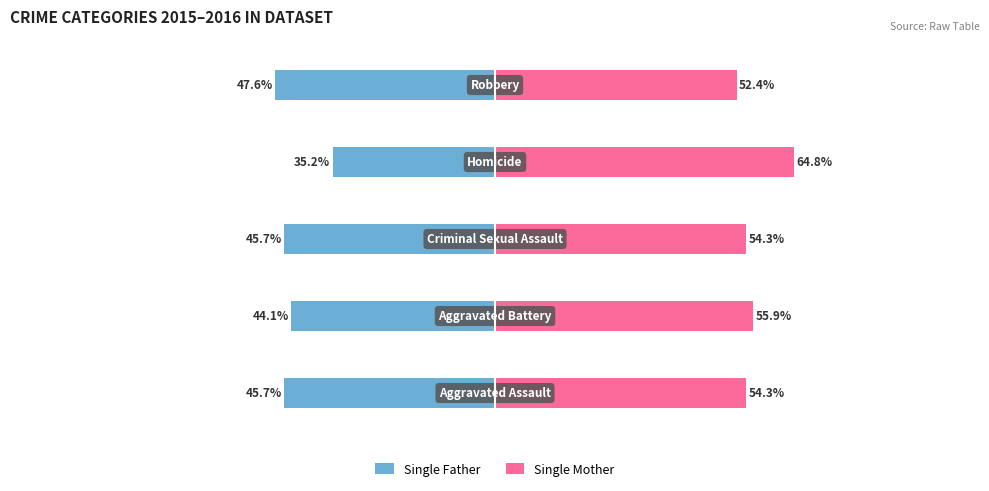

Rank the series by their average value, from highest to lowest.

Single Mother, Single Father